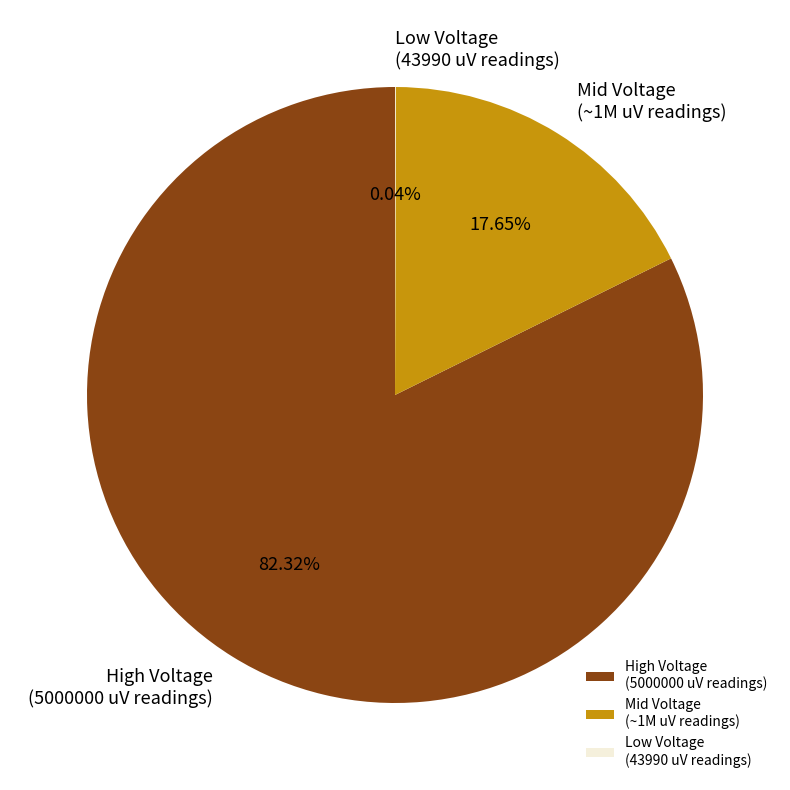

Does any single category account for the majority?

Yes